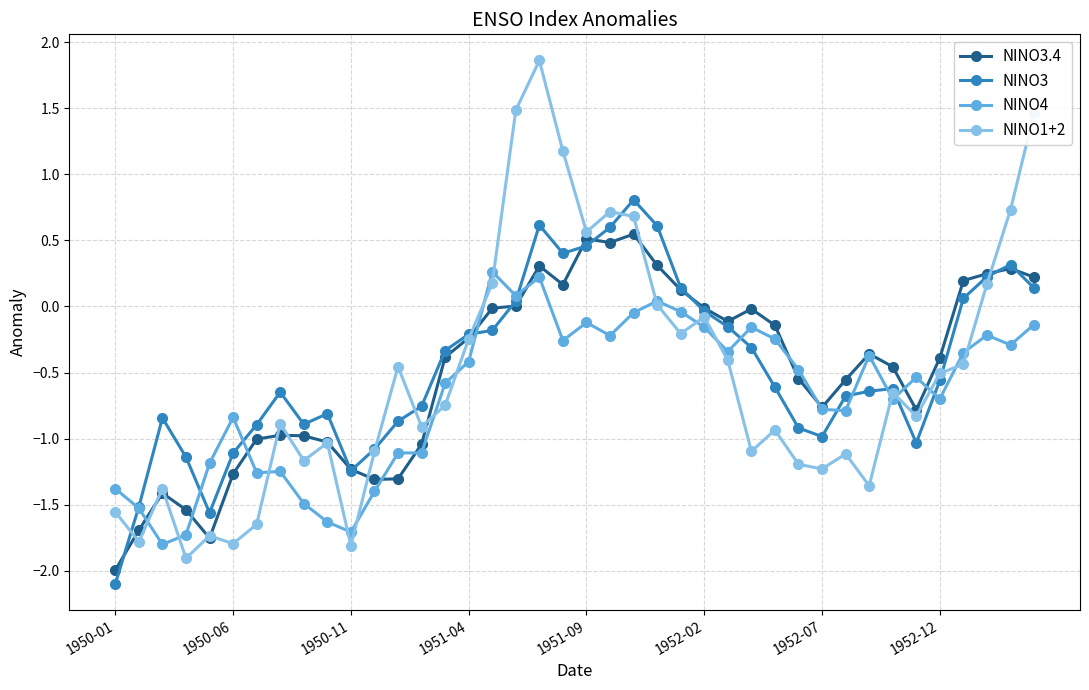

Does the chart display data point markers on the line(s)?

Yes